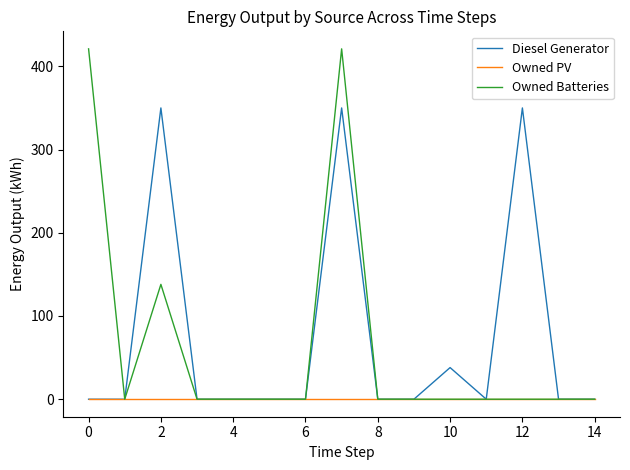

Rank the series by their maximum value, from lowest to highest.

Owned PV, Diesel Generator, Owned Batteries